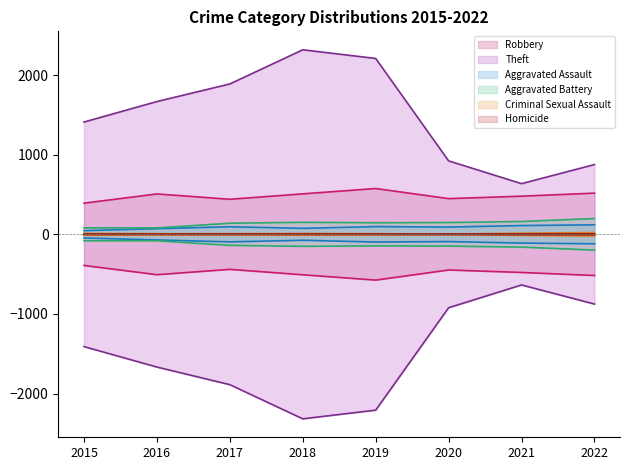

What is the highest value of the Aggravated Battery upper series?

198